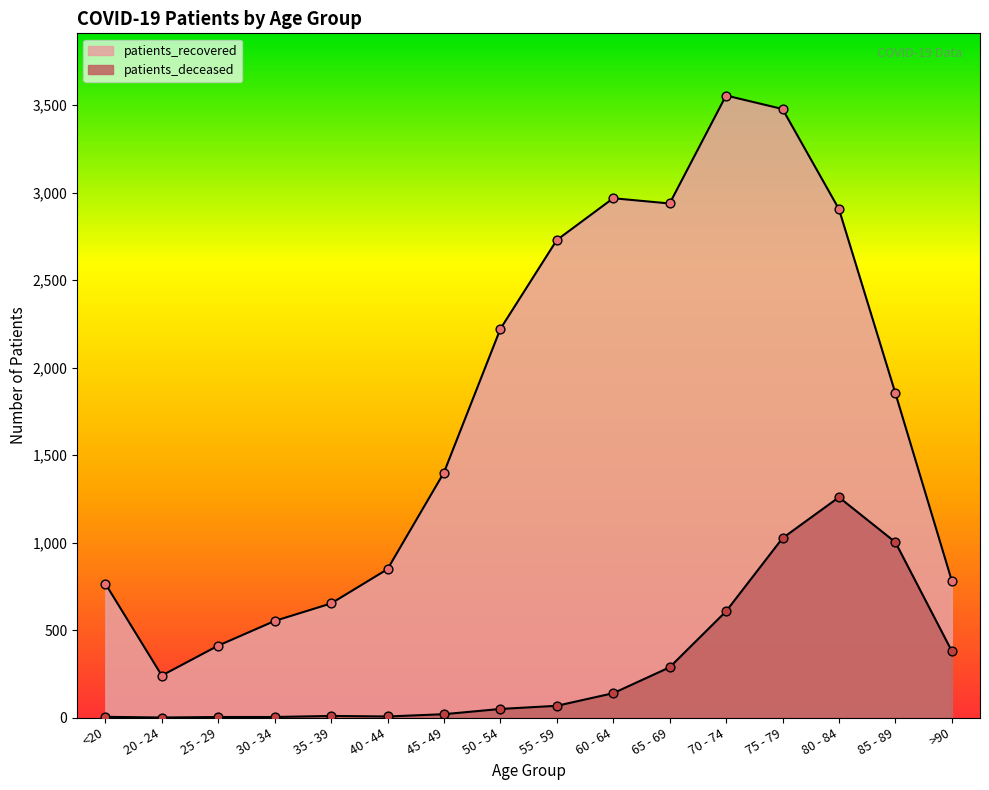

Which series has the largest Y range (max minus min)?

patients_recovered